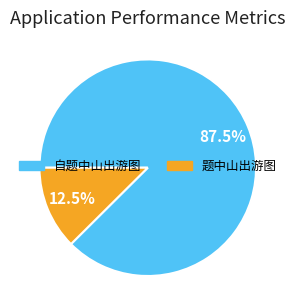

What percentage do 自题中山出游图 and 题中山出游图 together represent?

100.0%